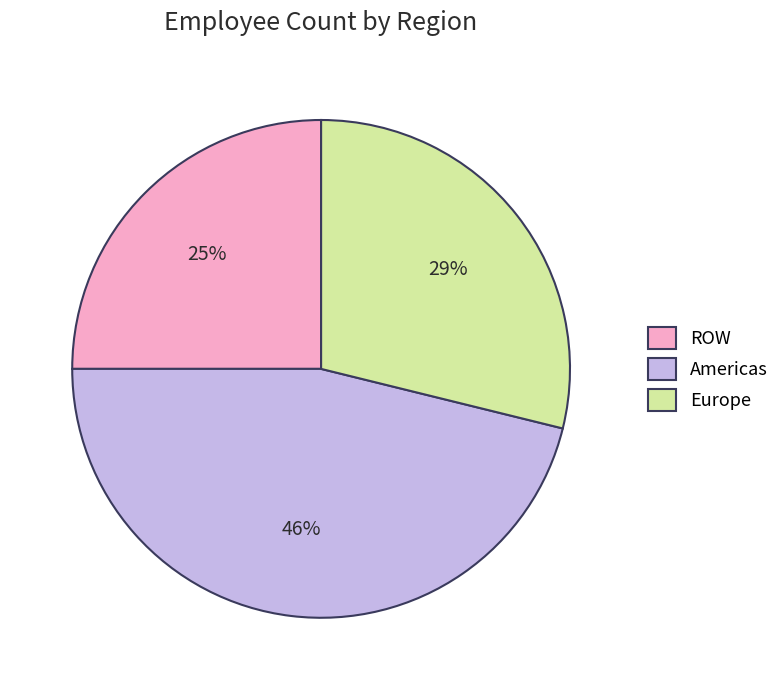

What is the largest slice in the pie chart?

Americas